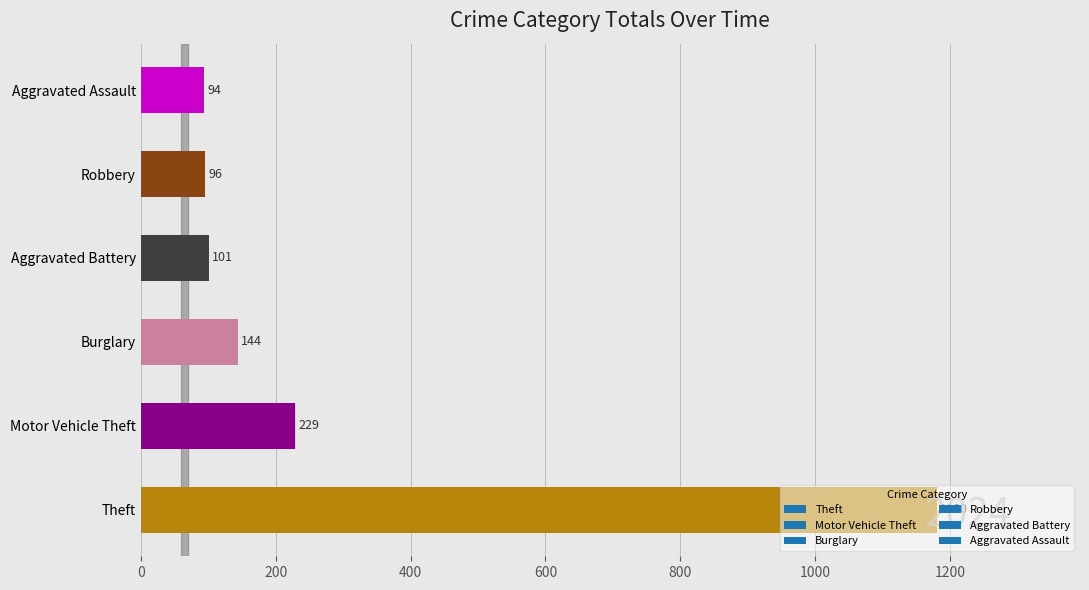

What is the change in value from Motor Vehicle Theft to Aggravated Assault?

-135